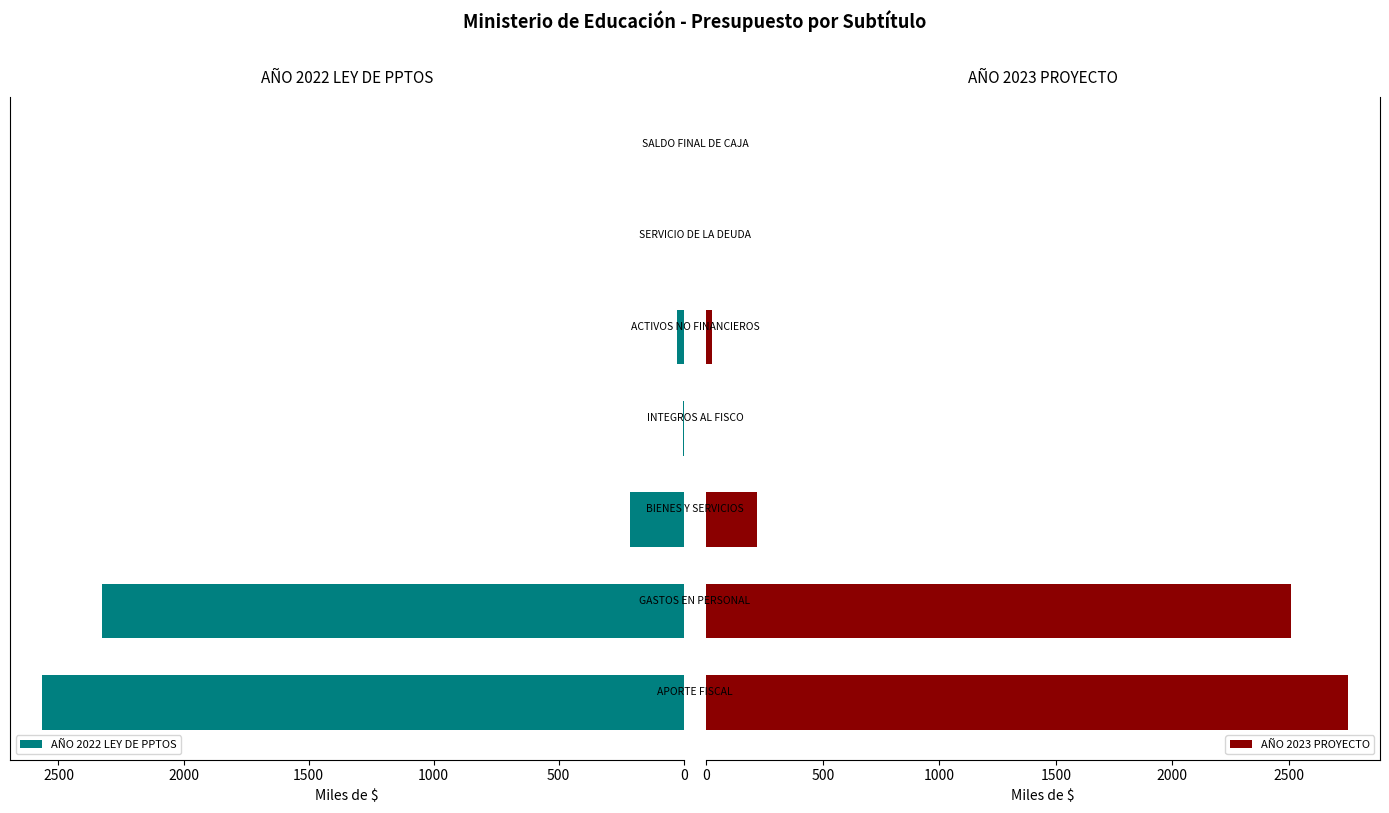

How many values in the AÑO 2022 LEY DE PPTOS series are below 25?

3